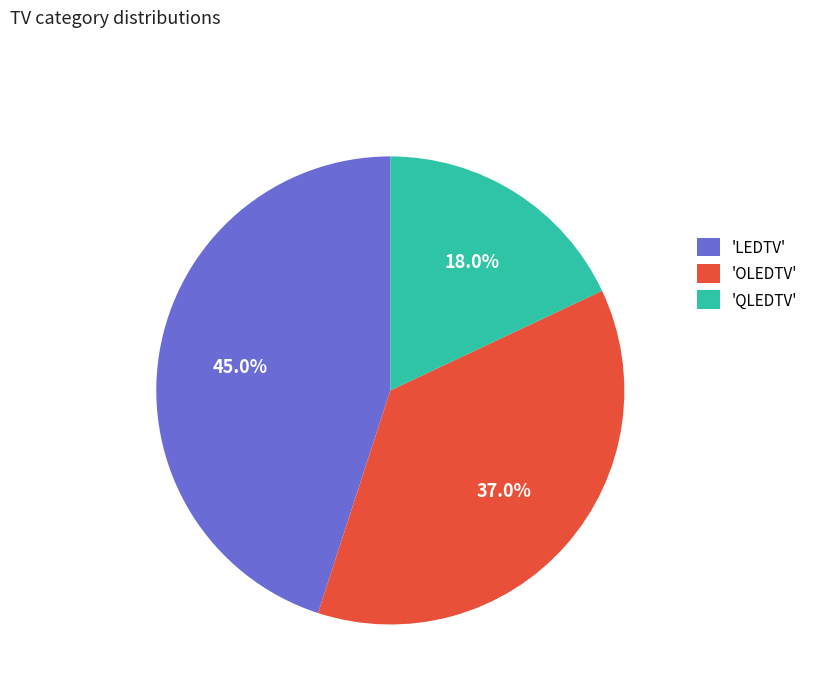

What is the total percentage of 'QLEDTV' and 'OLEDTV'?

55.0%